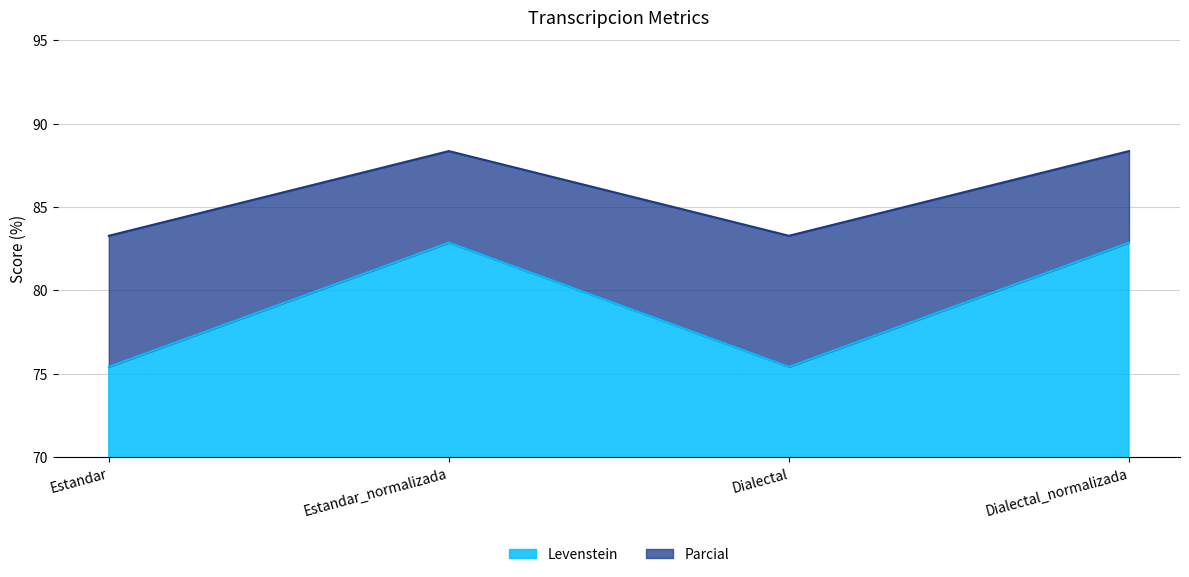

Does the chart display data point markers on the line(s)?

No